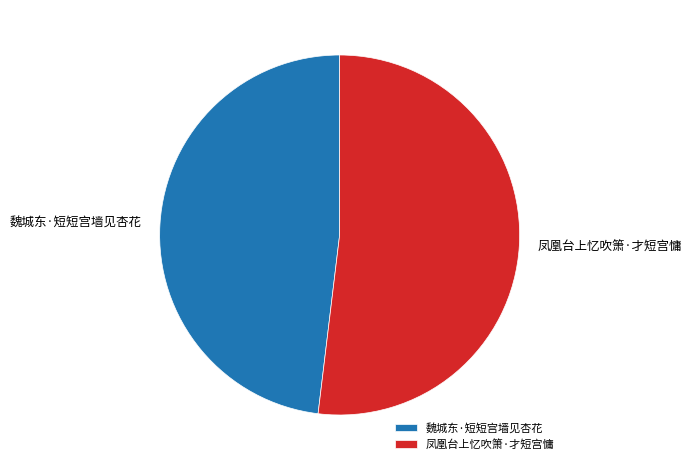

True or false: 凤凰台上忆吹箫·才短宫慵 accounts for 58% of the total.

False